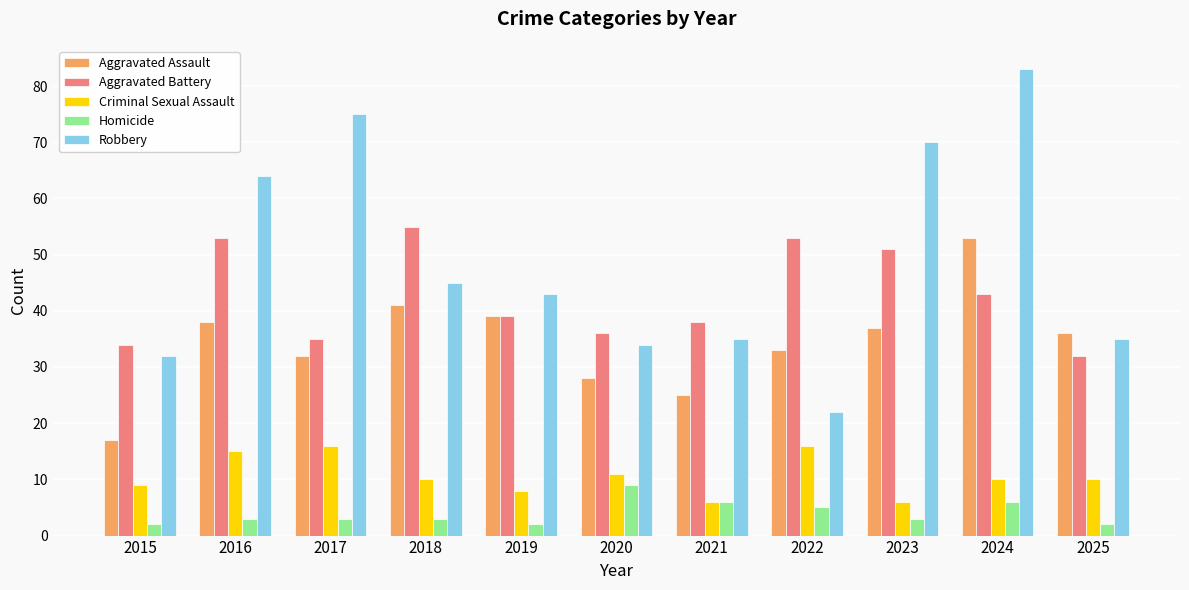

How many groups of bars are there?

11